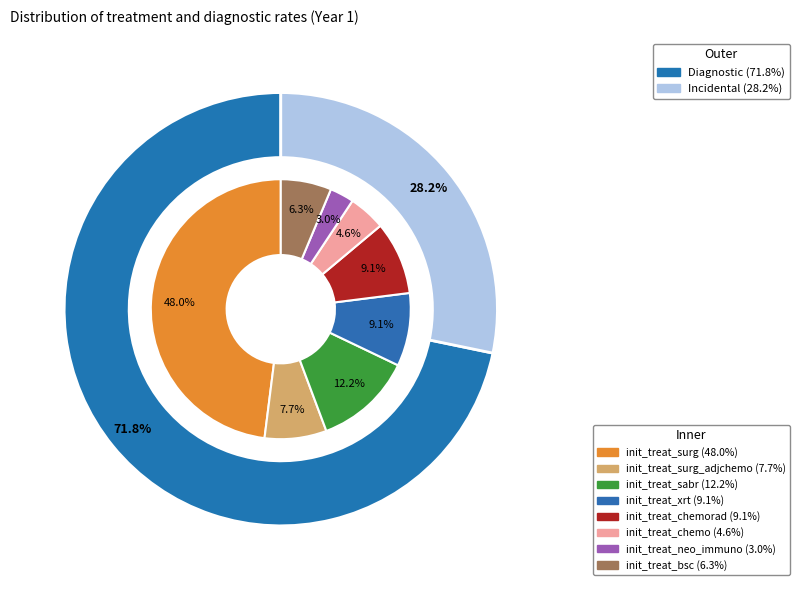

What portion of the pie excludes init_treat_surg_adjchemo?

92.3%